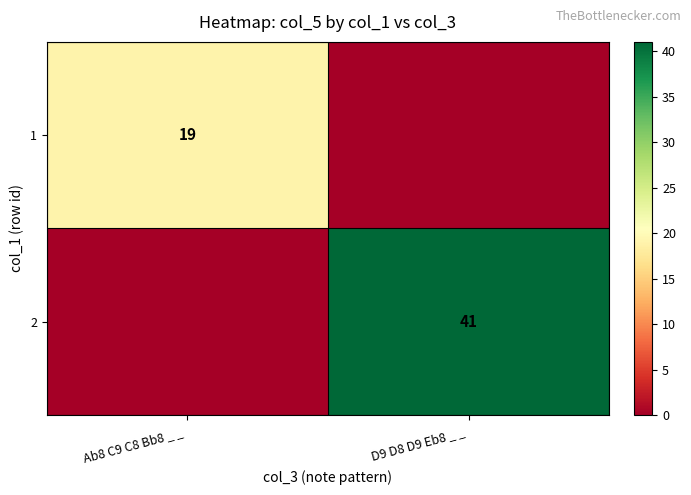

True or false: 2 has a value of 41 at D9 D8 D9 Eb8 _ _ .

True